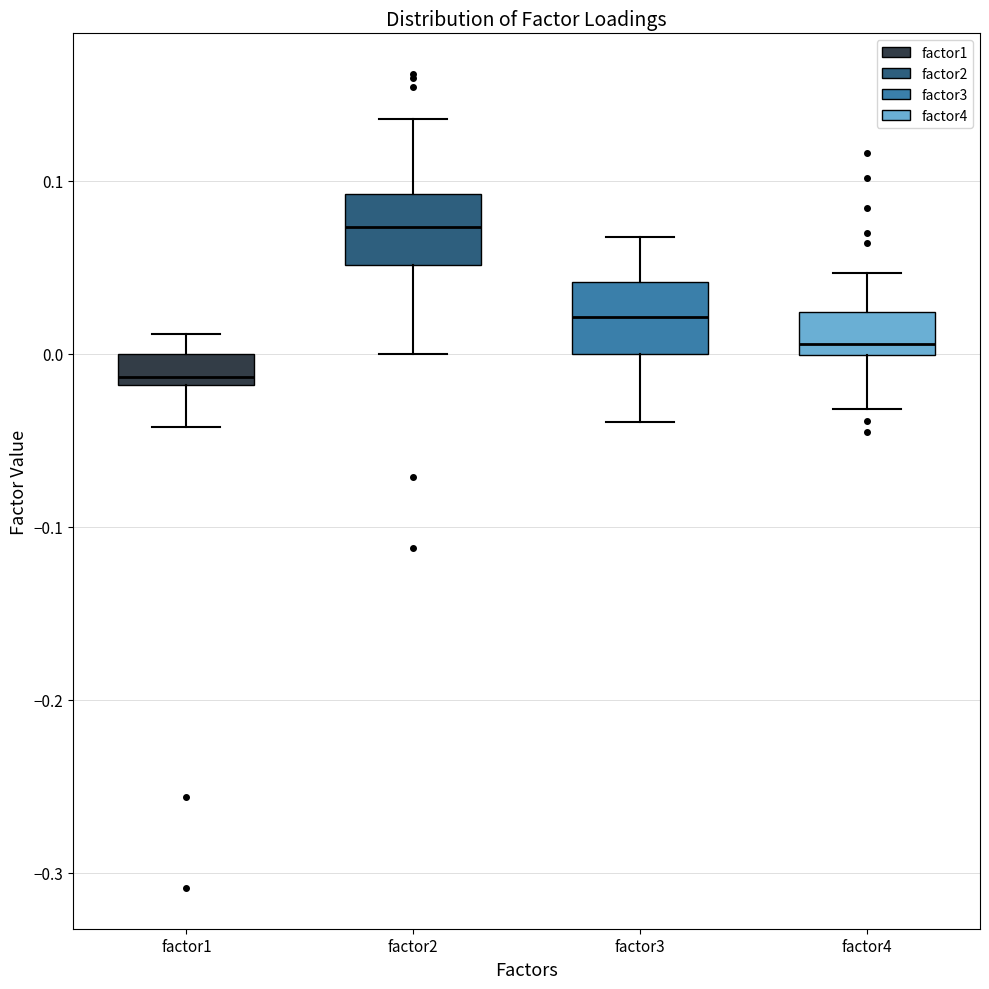

Reading left to right, transcribe this box plot: for each box, give where its median line is, the range the box spans, and where its two whiskers end, as read against the y-axis. The values are not printed on the chart, so give them approximately, as read against the axis.

factor1: median -0.01, box -0.02 to 0.00, whiskers -0.04 to 0.01
factor2: median 0.07, box 0.05 to 0.09, whiskers 0.00 to 0.14
factor3: median 0.02, box 0.00 to 0.04, whiskers -0.04 to 0.07
factor4: median 0.01, box 0.00 to 0.02, whiskers -0.03 to 0.05